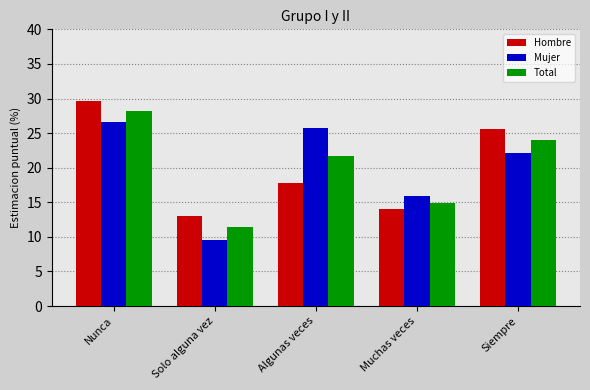

Rank the series by their maximum value, from highest to lowest.

Hombre, Total, Mujer